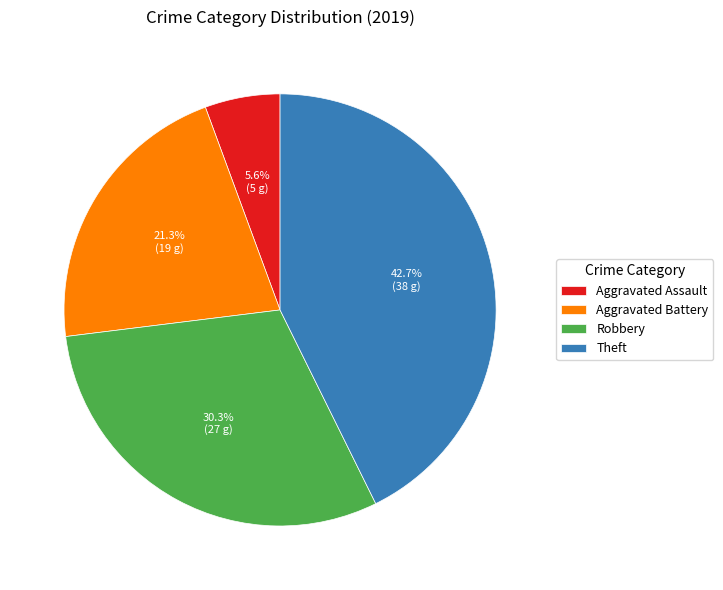

Rank the categories by value from lowest to highest.

Aggravated Assault, Aggravated Battery, Robbery, Theft